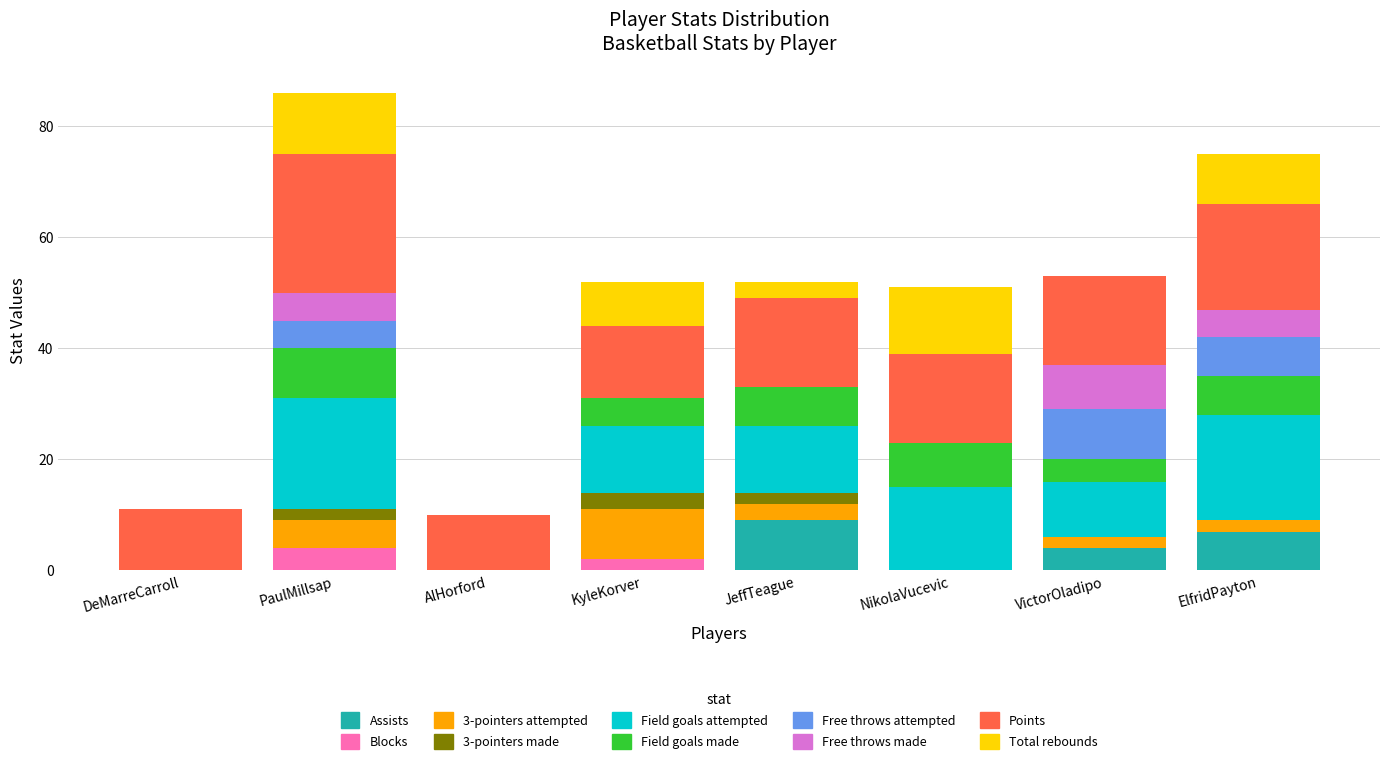

Which category has the highest value in the Assists series?

JeffTeague